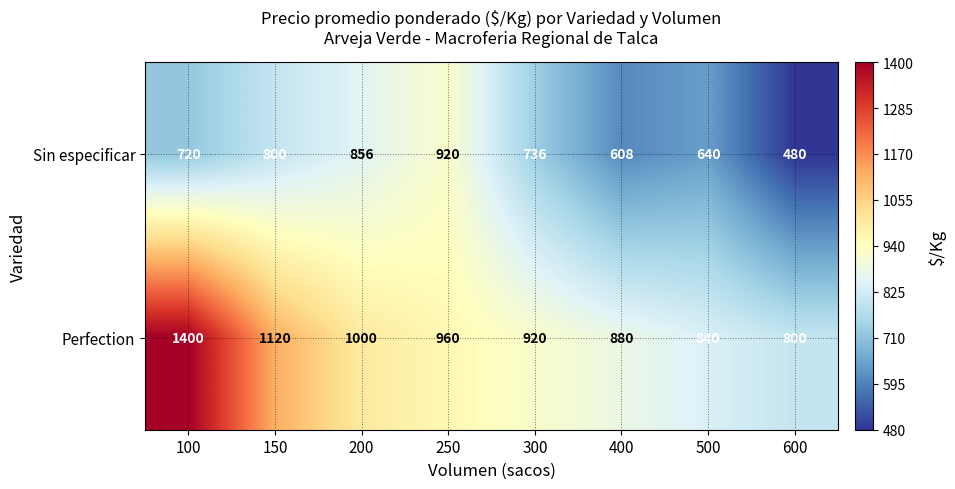

What is the maximum value shown in the chart?

1400